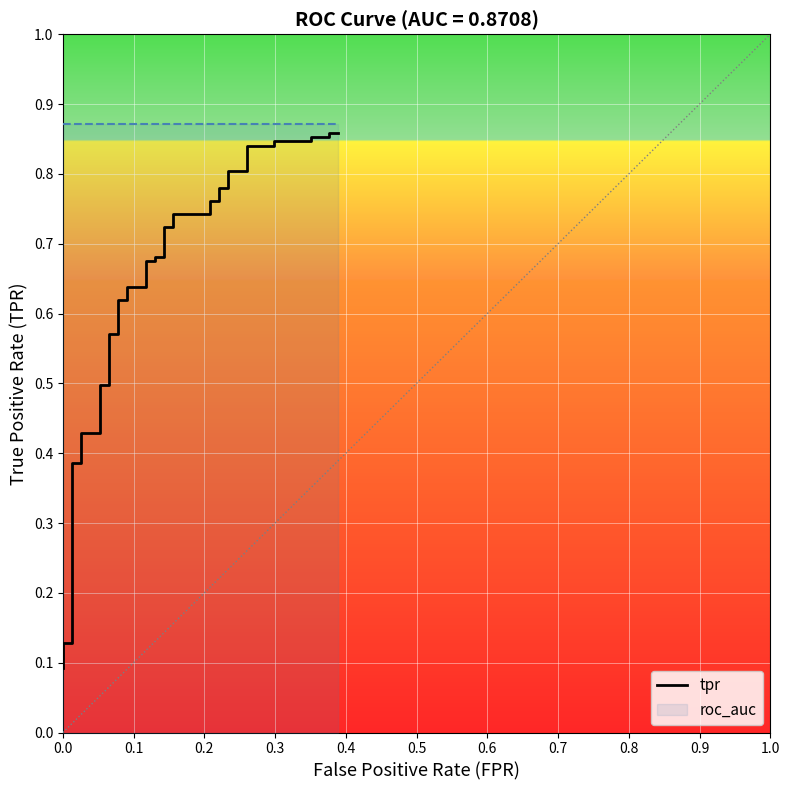

How many values are between 0 and 1?

40